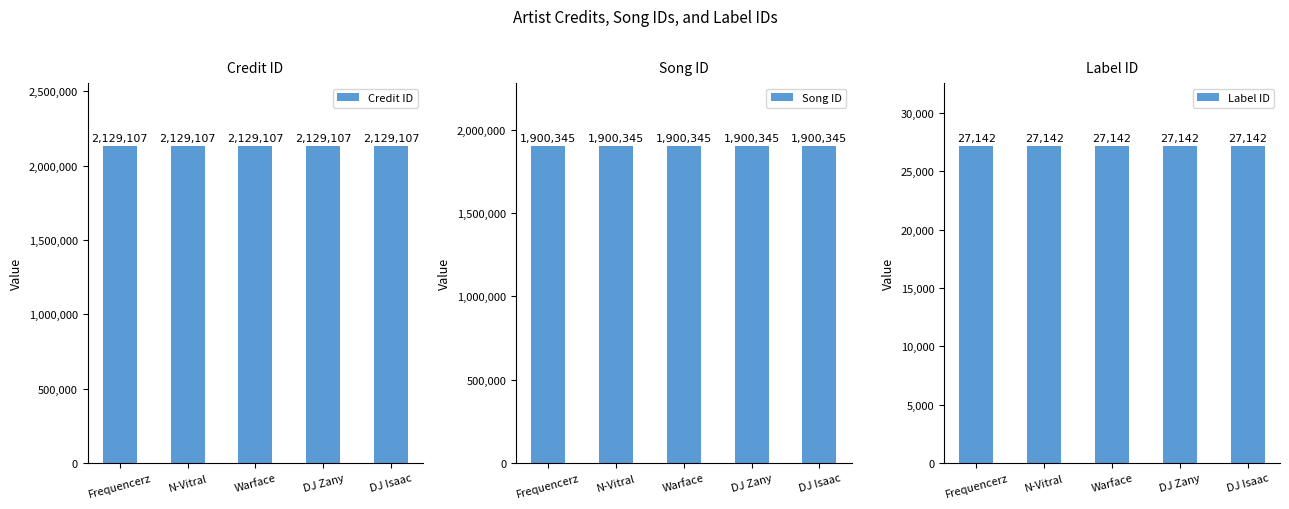

What position from the right is DJ Zany?

2